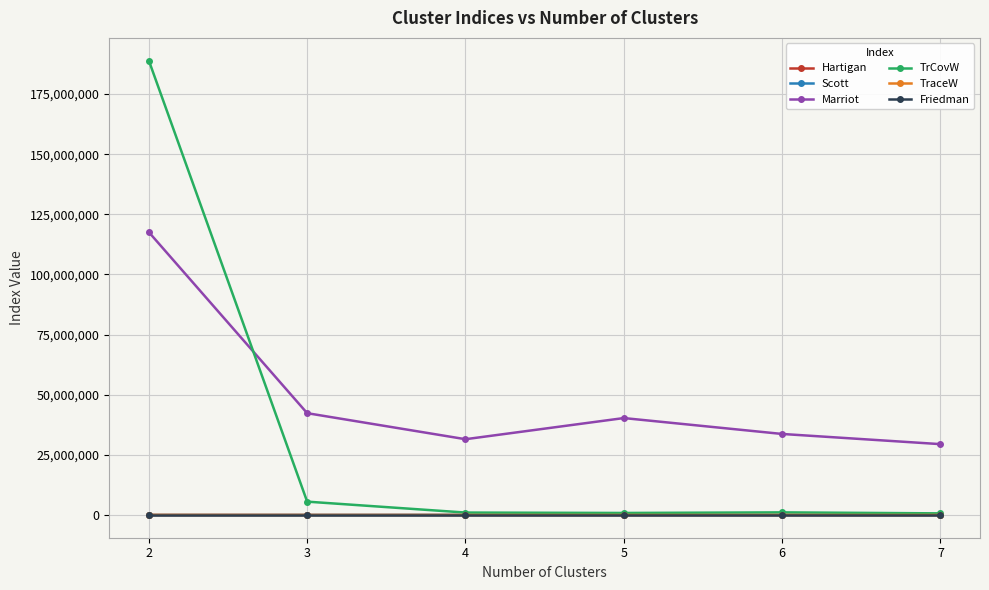

What are all the series names shown in the legend?

Hartigan, Scott, Marriot, TrCovW, TraceW, Friedman